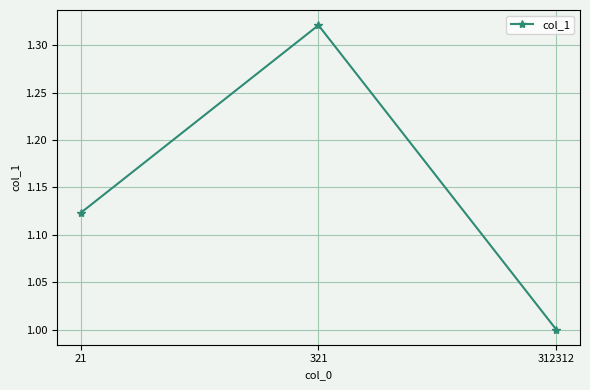

Which has a higher value, 21 or 321?

321